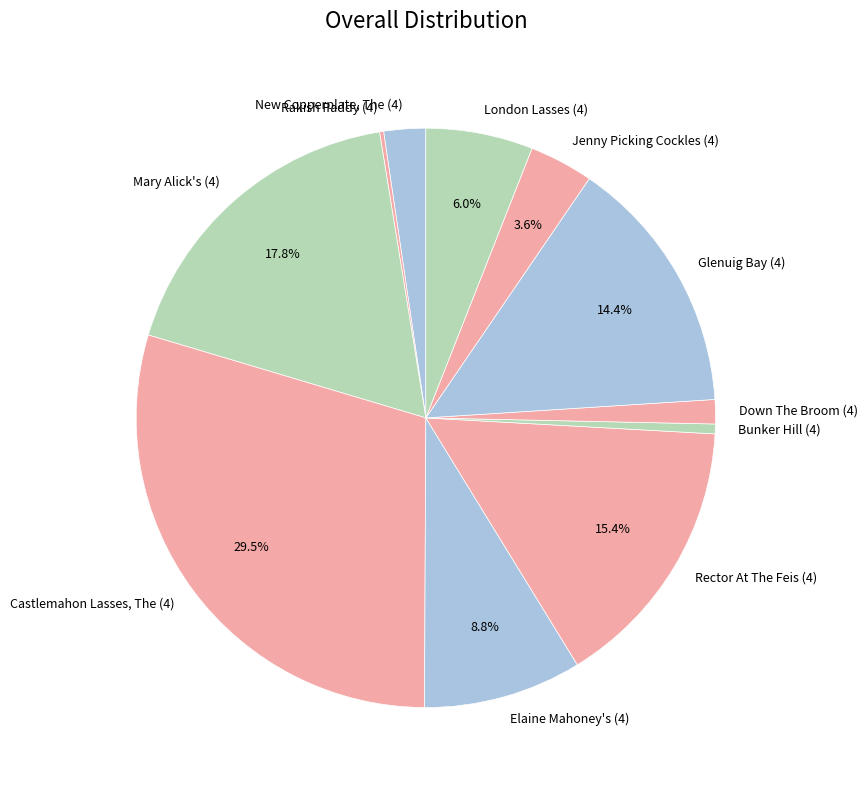

Is there a majority slice in this chart?

No